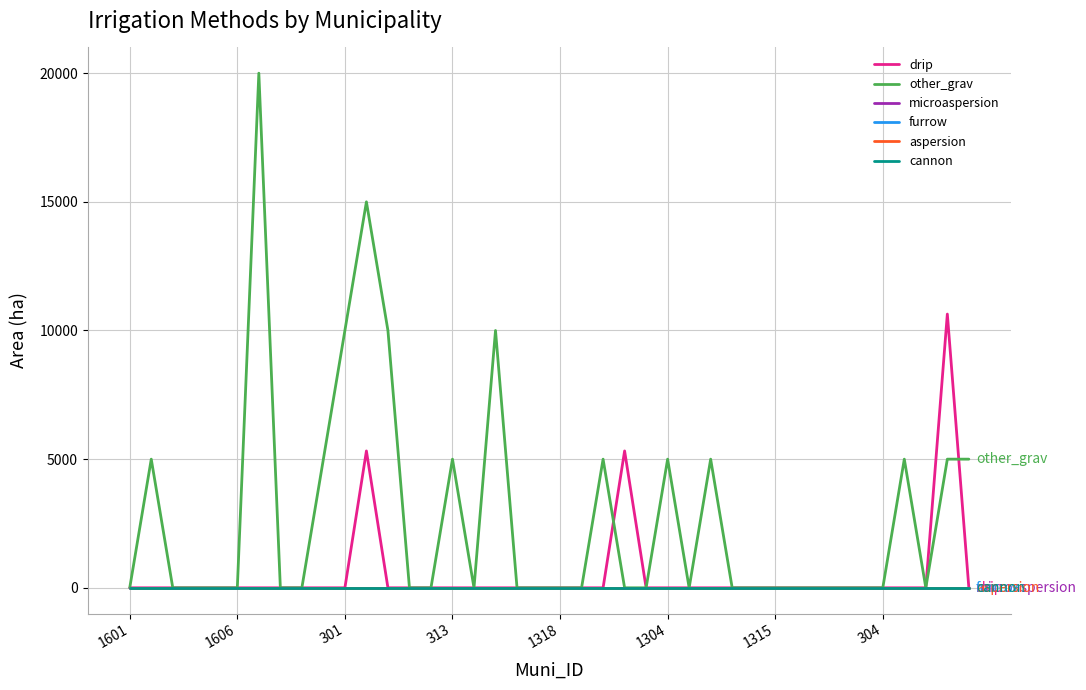

Does the chart have visible grid lines?

Yes